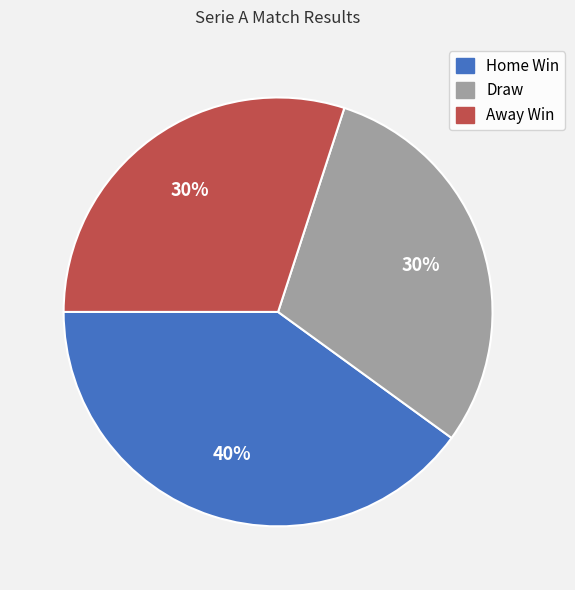

To the nearest percent, what is the average slice percentage?

33%